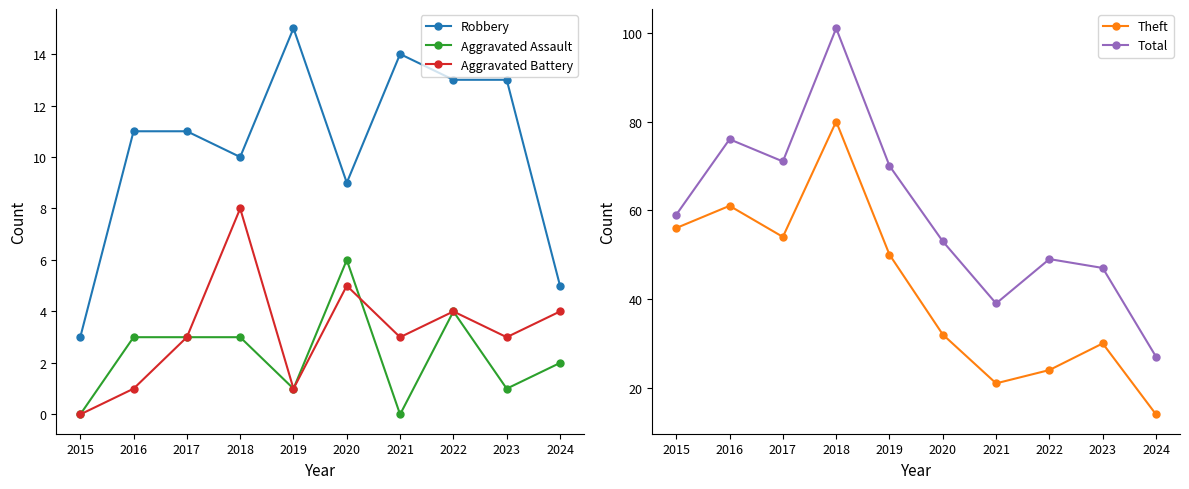

How many lines are shown in the chart?

5